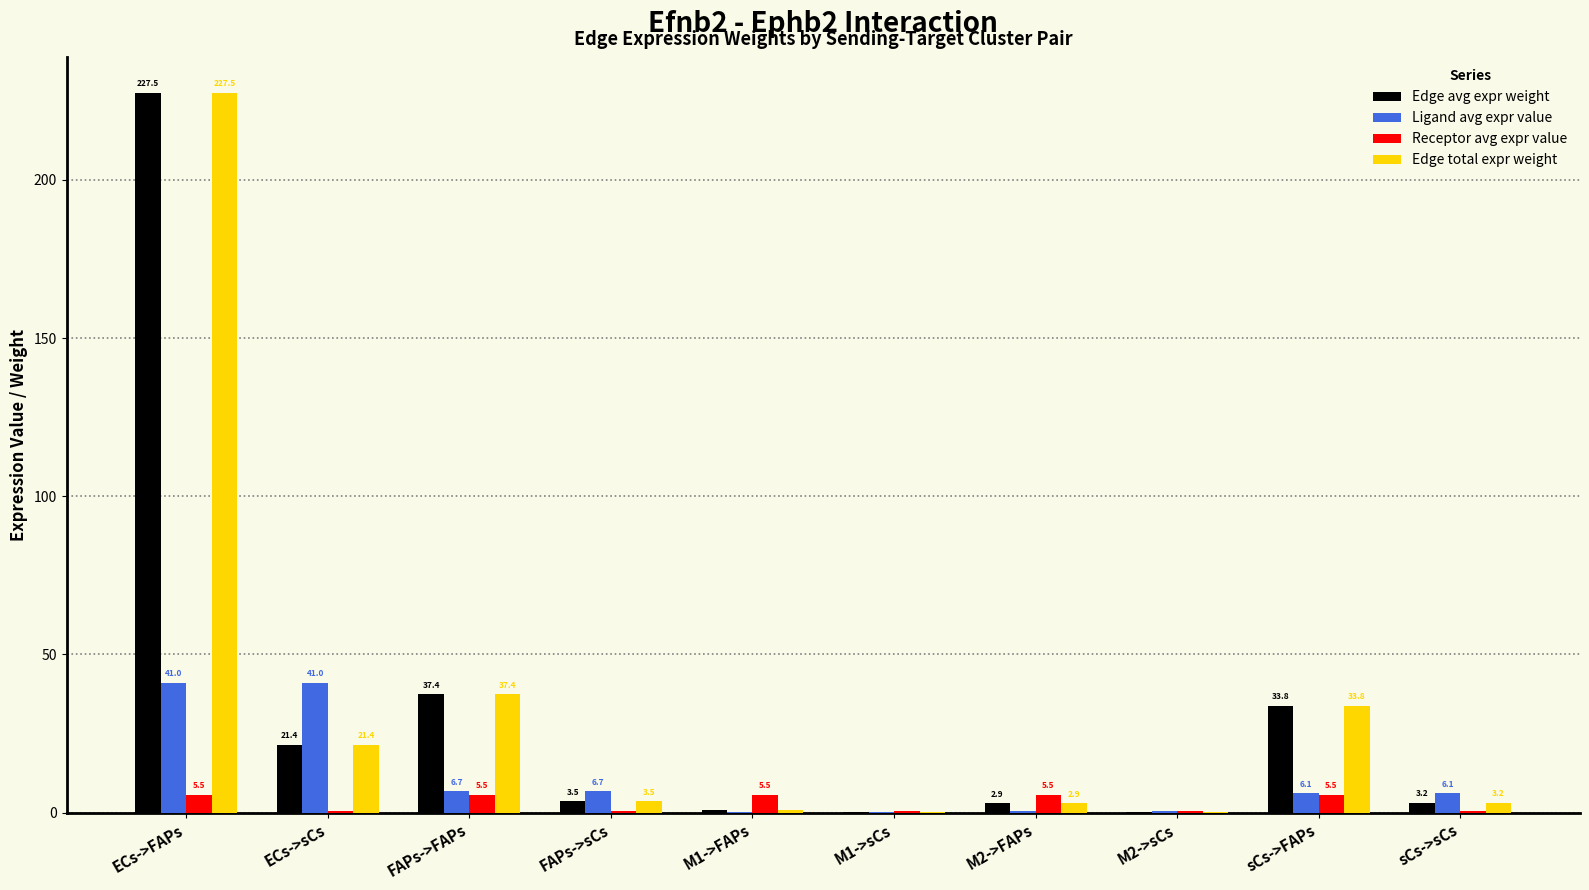

What is the sum of the Edge total expr weight values at ECs->sCs and sCs->sCs?

24.6